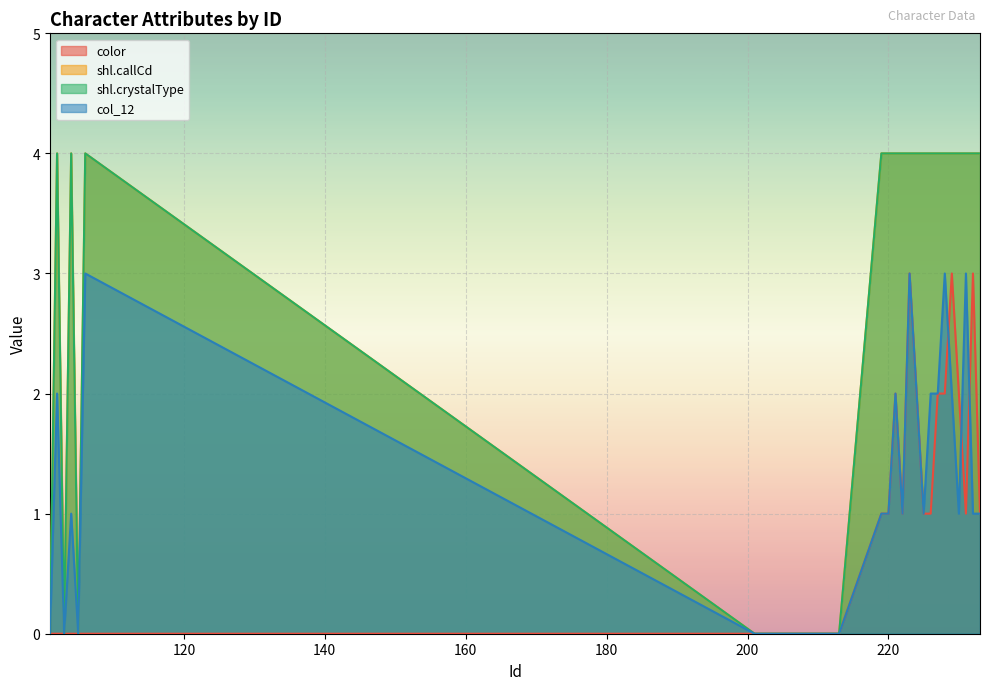

In color, how many points are higher than both neighbors (excluding endpoints)?

4